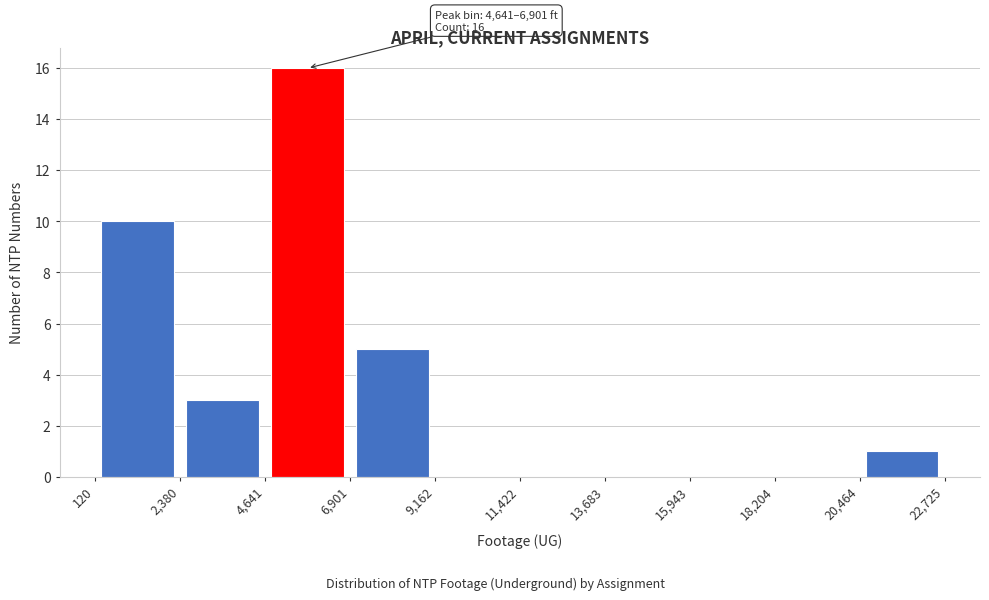

Over which range of the x-axis is the bar tallest?

4,641 to 6,901